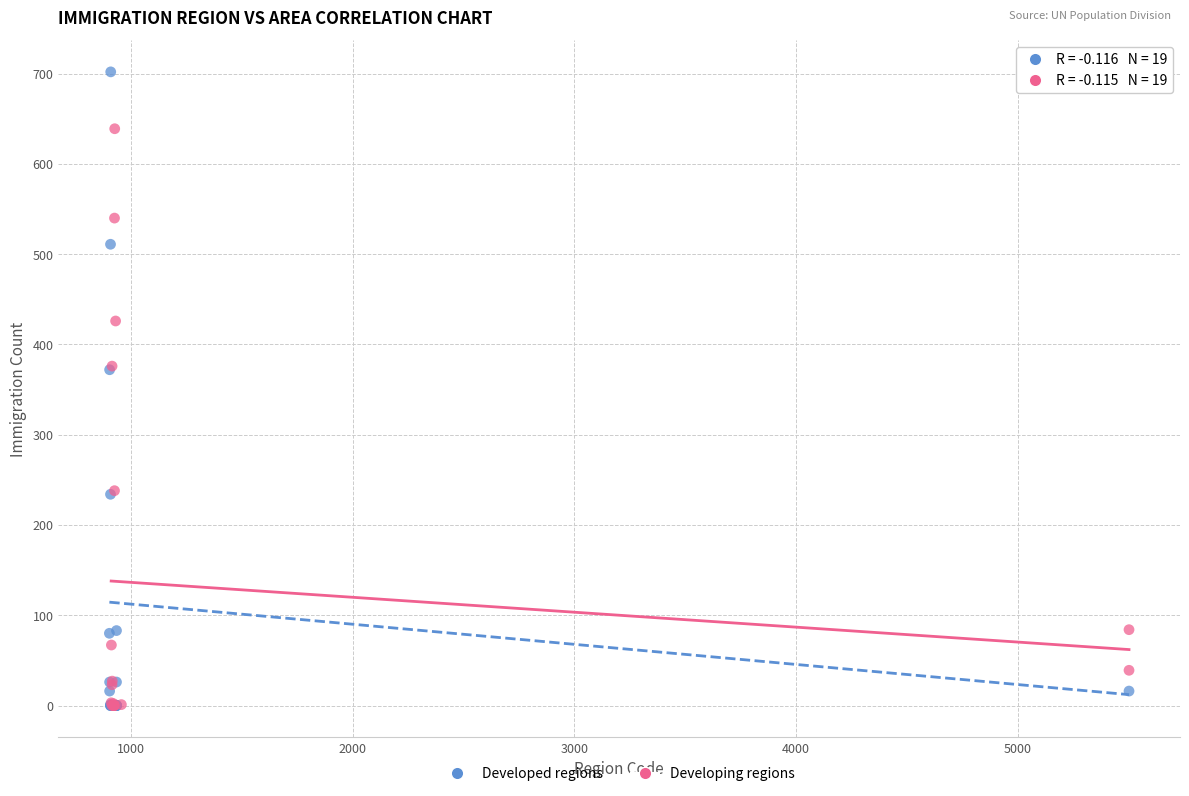

Which series has the widest spread of Y values?

Developed regions